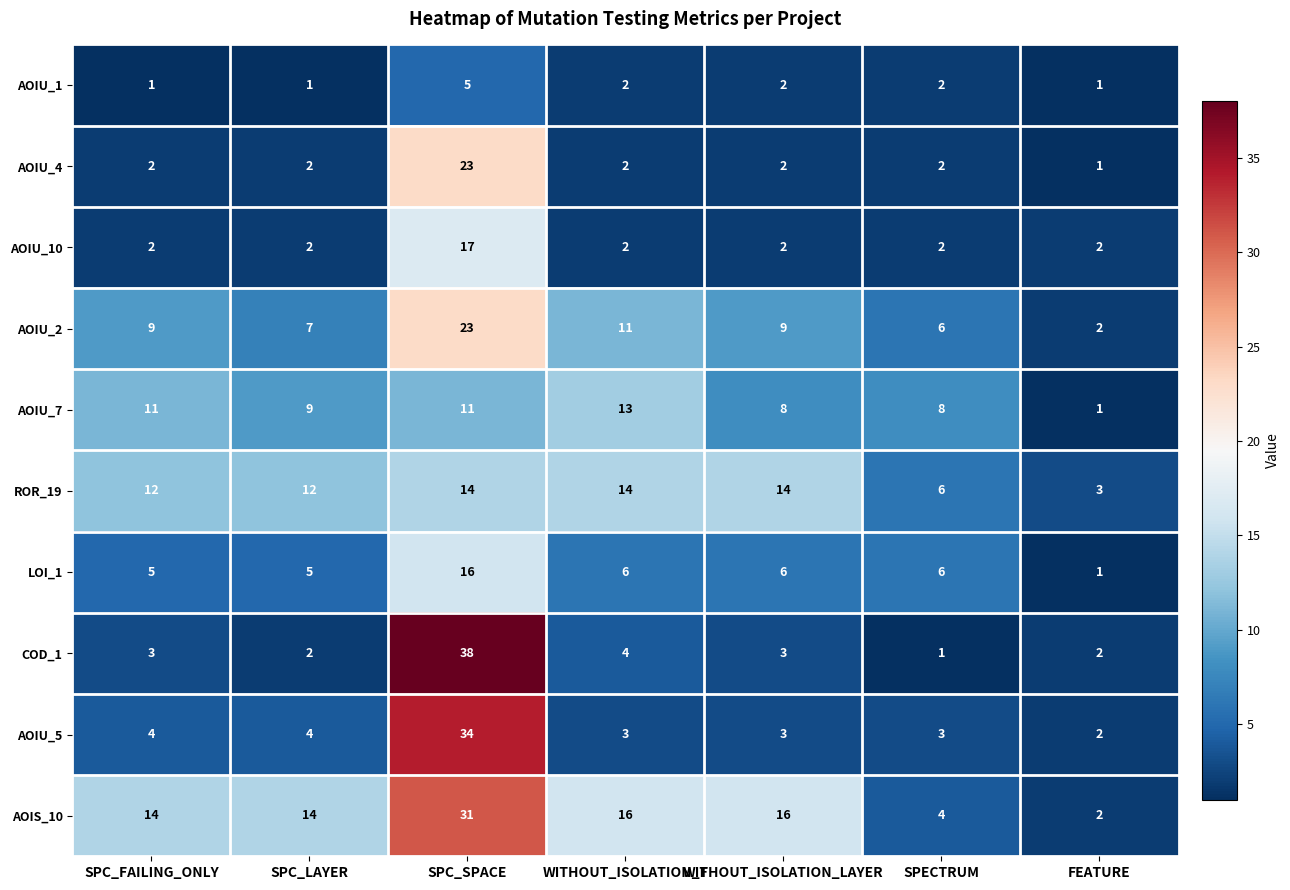

Which series has the largest total across all categories?

AOIS_10